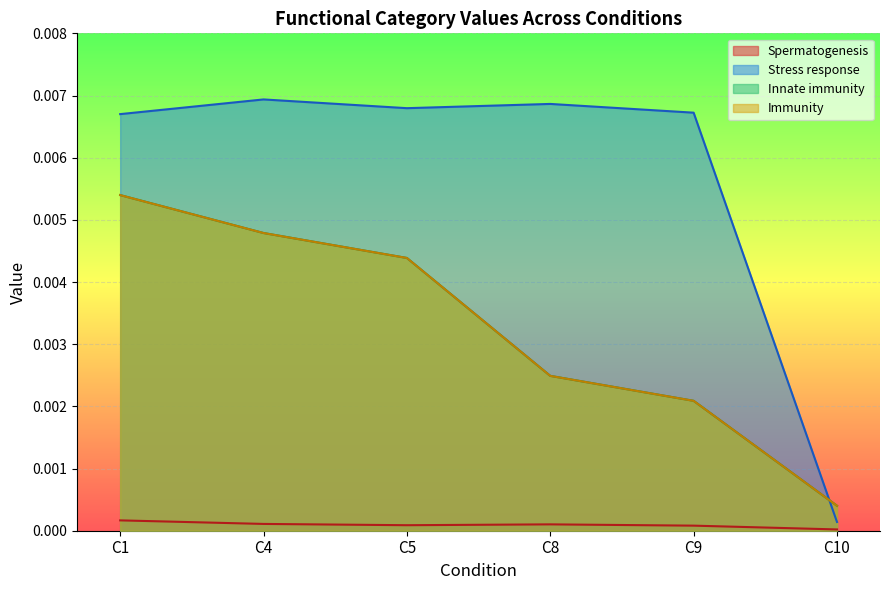

Count the number of categories in the chart.

6